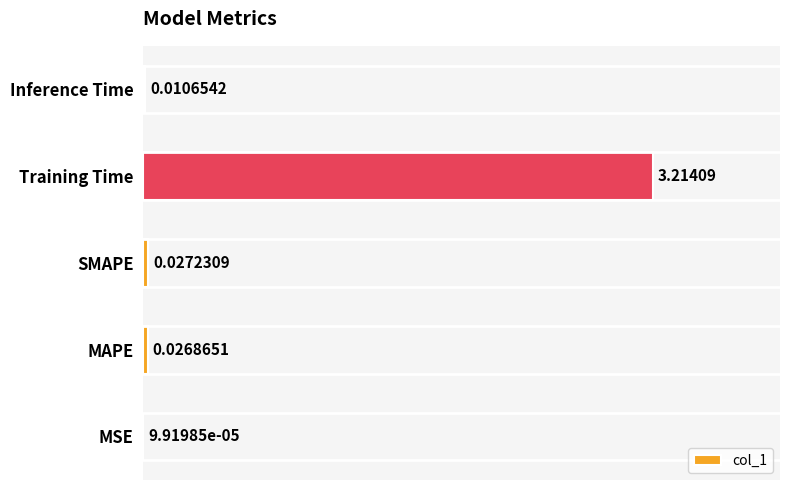

Where is the data nearest to the value 1?

SMAPE